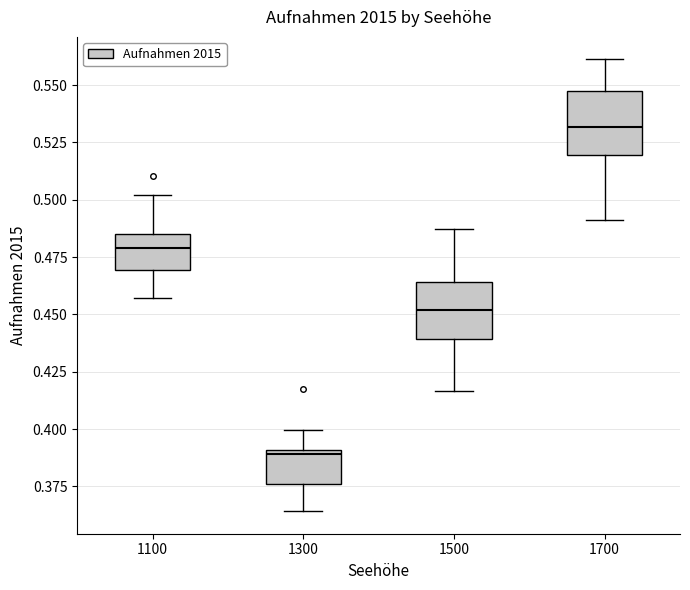

Reading left to right, read every box against the y-axis: the position of its median line, the range the box covers, and the ends of its whiskers. The values are not printed on the chart, so give them approximately, as read against the axis.

1100: median 0.480, box 0.470 to 0.485, whiskers 0.455 to 0.500
1300: median 0.390 (just below the box's upper edge), box 0.375 to 0.390, whiskers 0.365 to 0.400
1500: median 0.450, box 0.440 to 0.465, whiskers 0.415 to 0.485
1700: median 0.530, box 0.520 to 0.545, whiskers 0.490 to 0.560